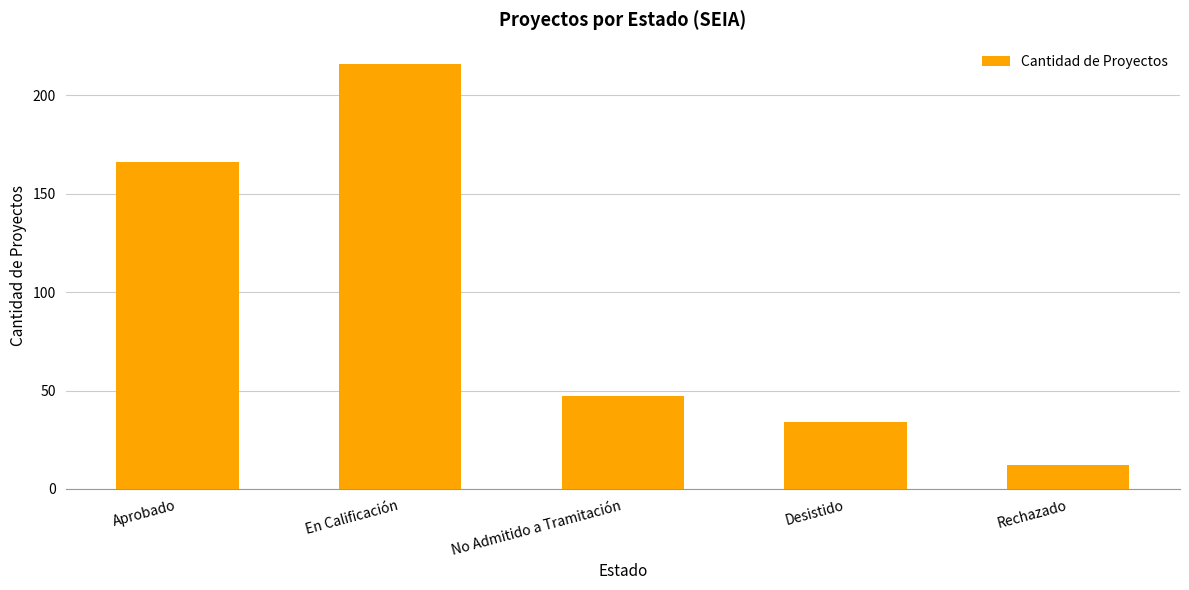

List the labels in order of value, smallest first.

Rechazado, Desistido, No Admitido a Tramitación, Aprobado, En Calificación